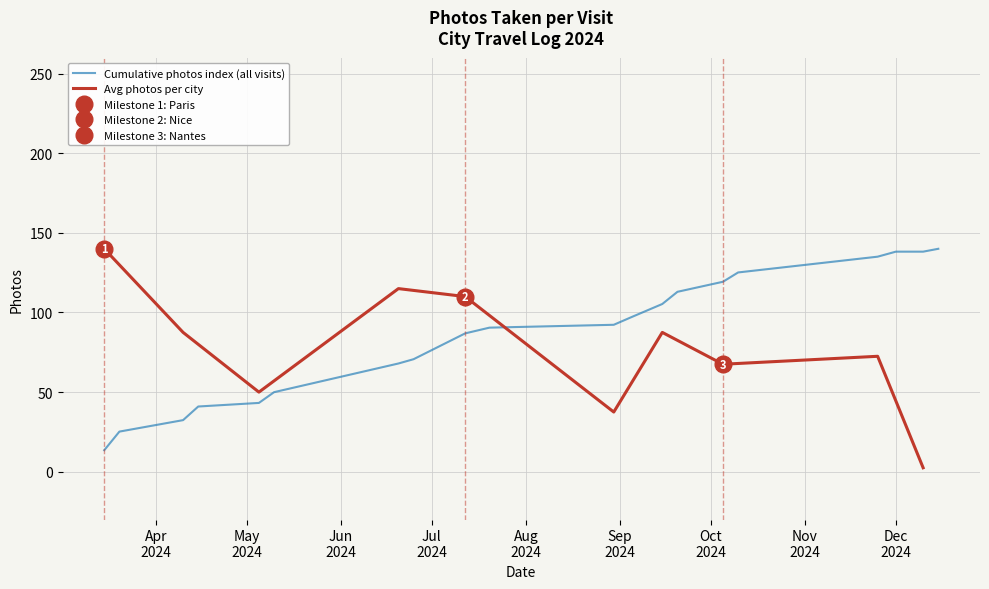

What is the minimum value for Cumulative photos index (all visits)?

13.5